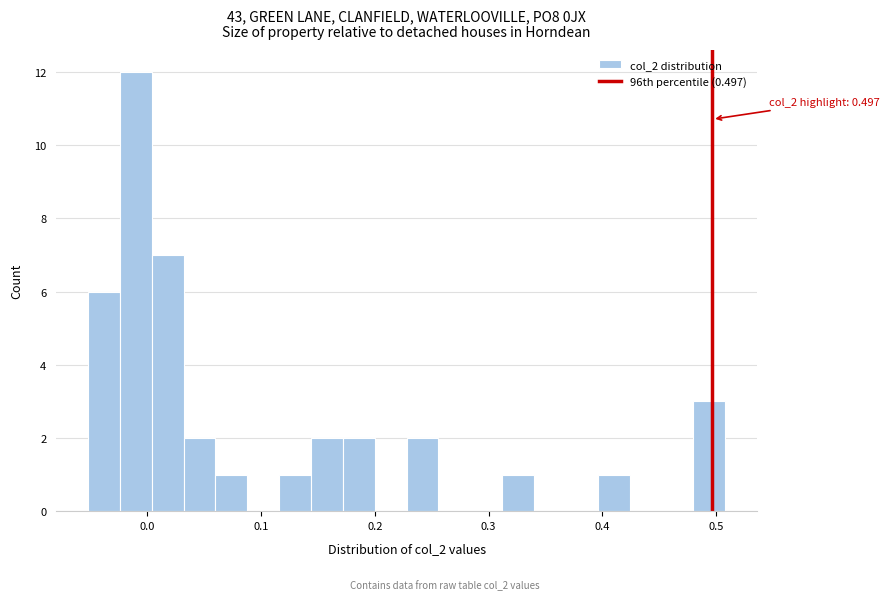

Read against the x-axis, roughly where is the centre of the tallest bar?

-0.01